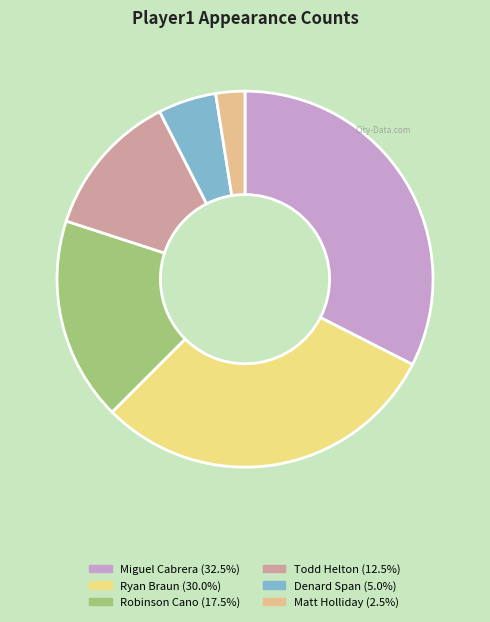

What is the largest slice in the pie chart?

Miguel Cabrera